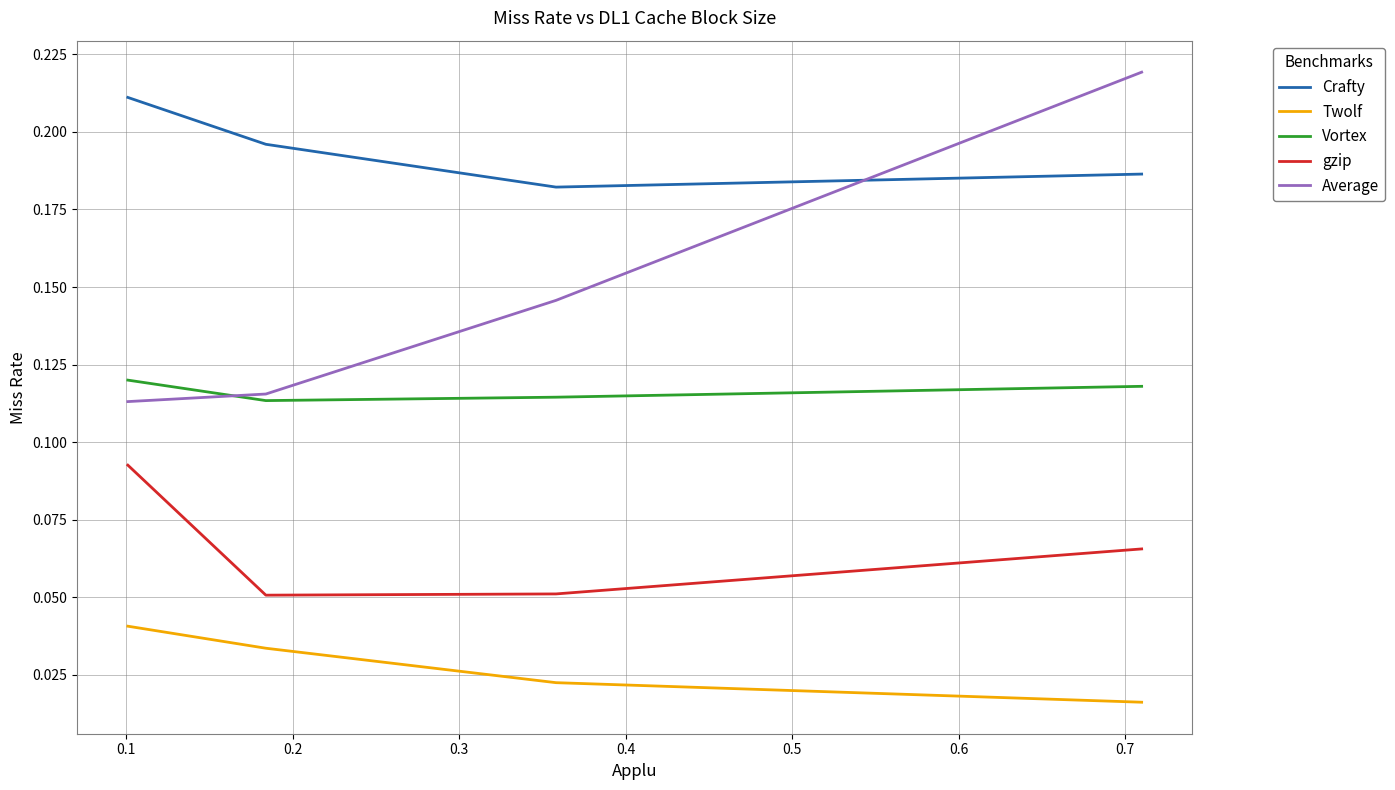

True or false: Twolf has a value of 0.0 at 0.0.

False